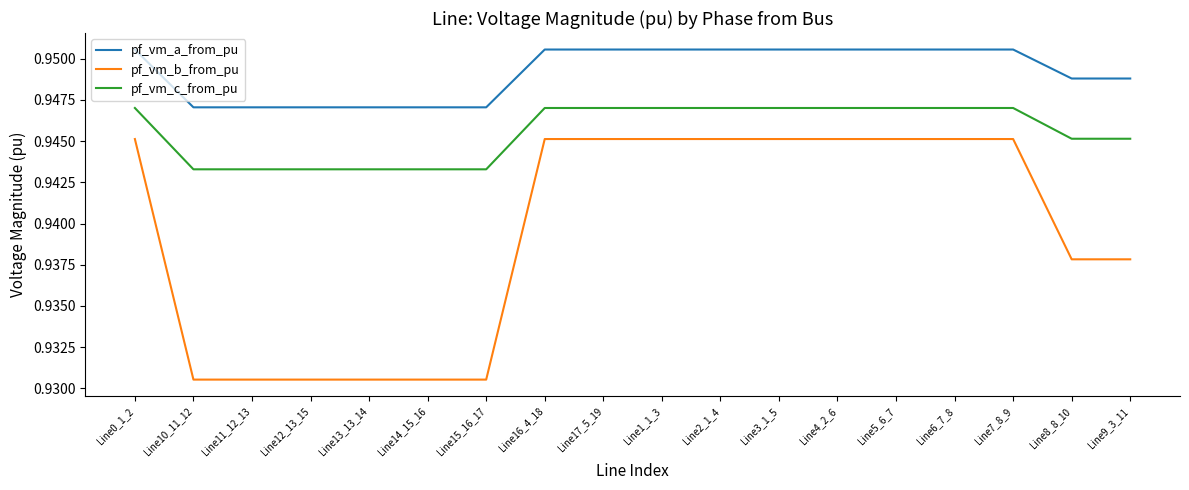

True or false: pf_vm_a_from_pu and pf_vm_b_from_pu cross at least once.

False